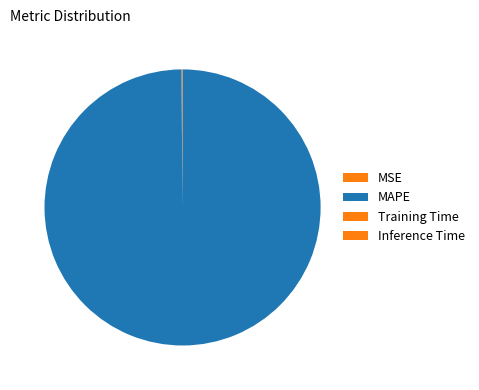

What is the change in value from MAPE to Training Time?

-50.1